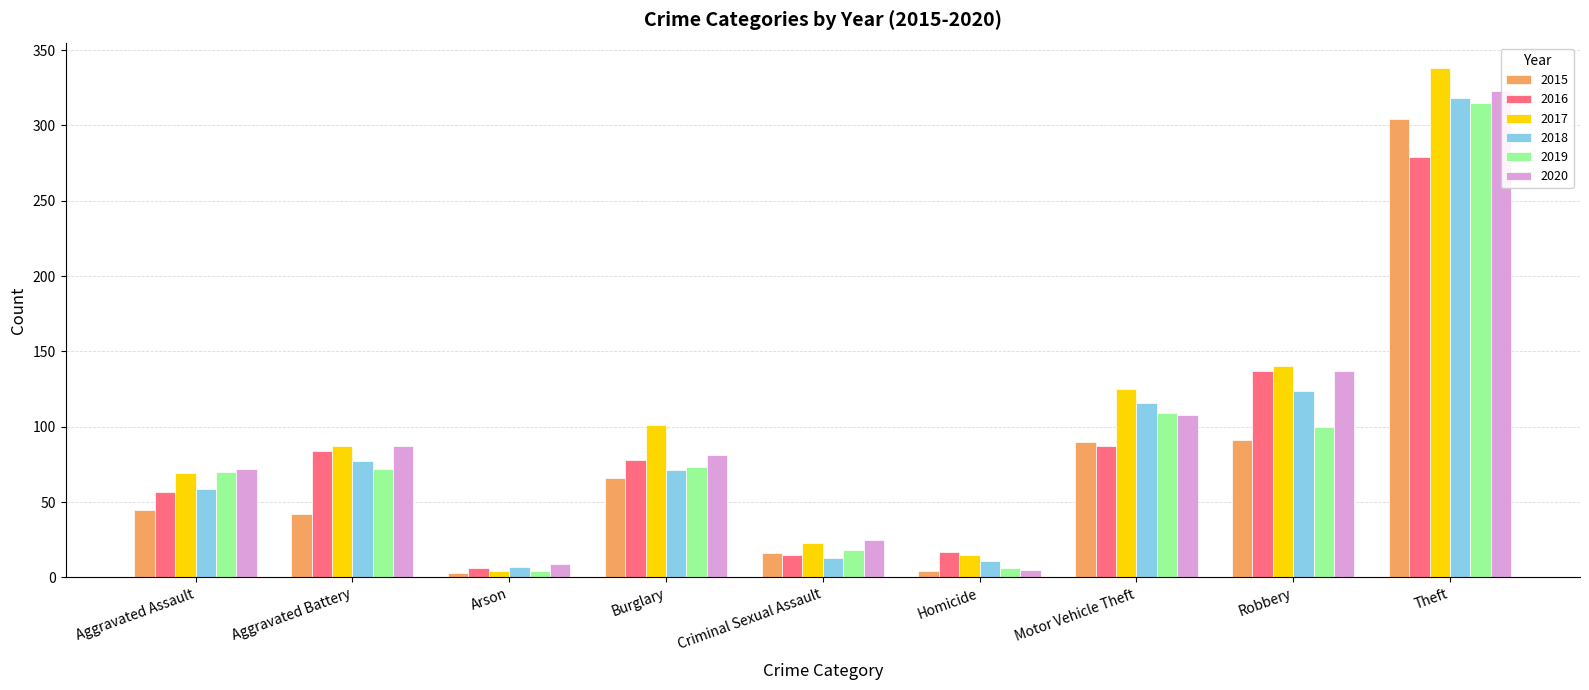

What are all the series names shown in the legend?

2015, 2016, 2017, 2018, 2019, 2020